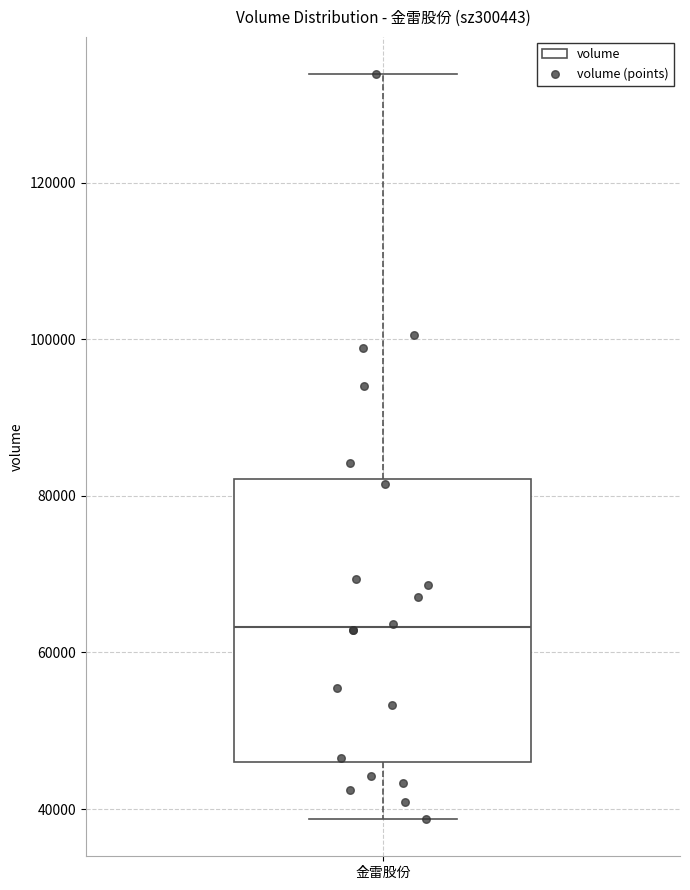

Where is the lower edge of the box for 金雷股份 on the y-axis? The values are not printed on the chart, so give them approximately, as read against the axis.

46000